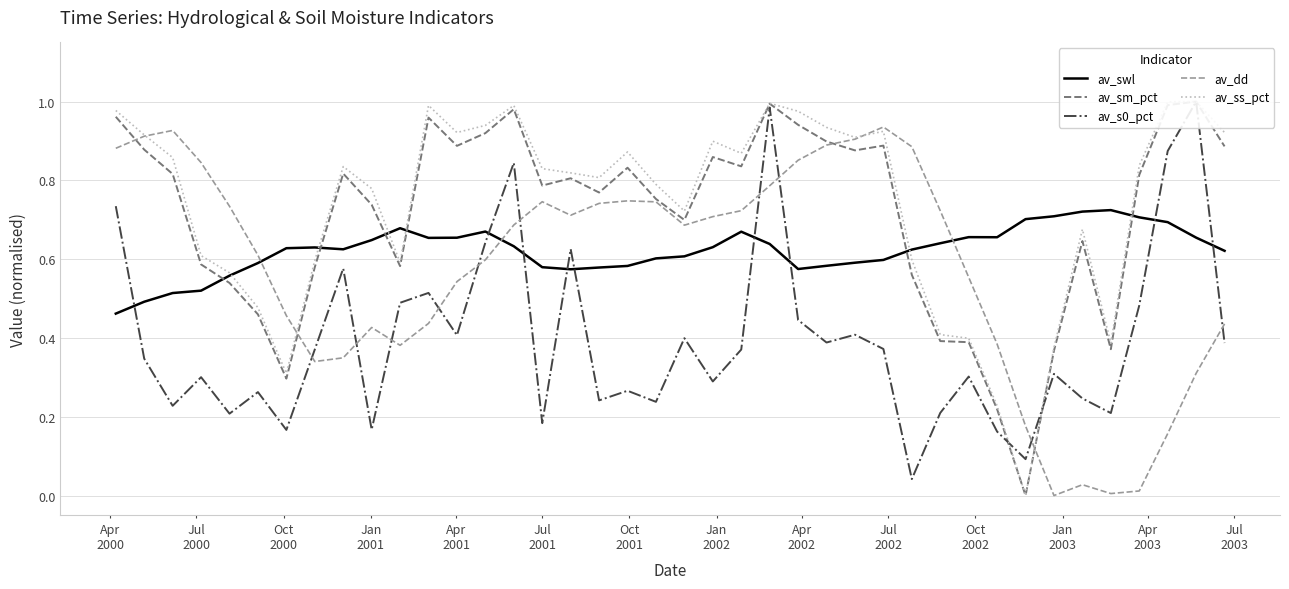

How many times do av_dd and av_swl cross each other?

3